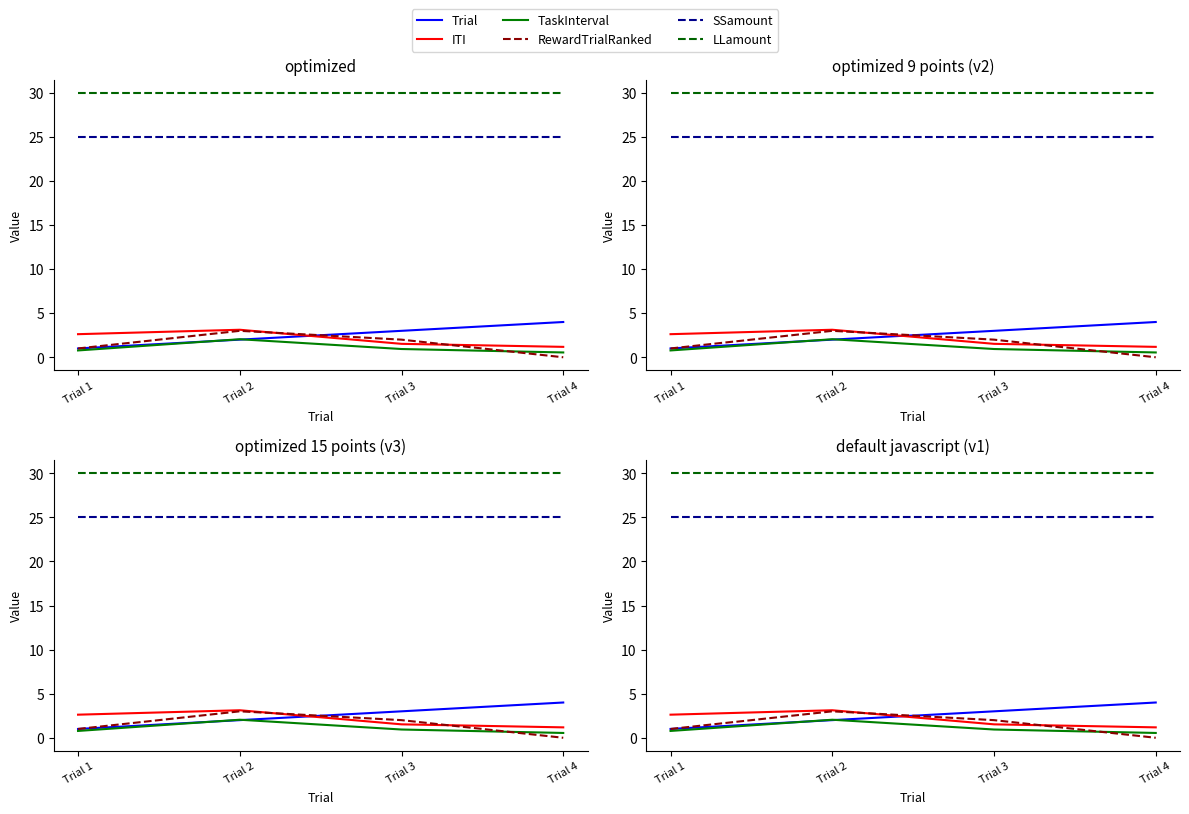

How many values in the ITI series exceed 2?

2